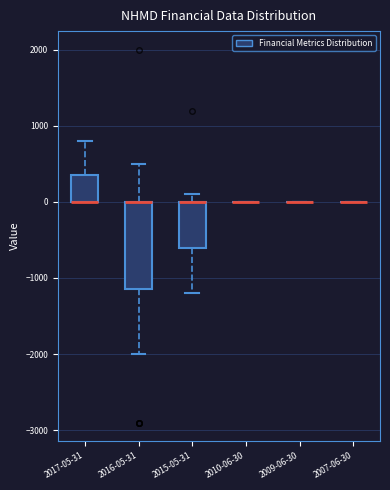

Comparing the boxes themselves (not the whiskers), which one is the tallest?

2016-05-31